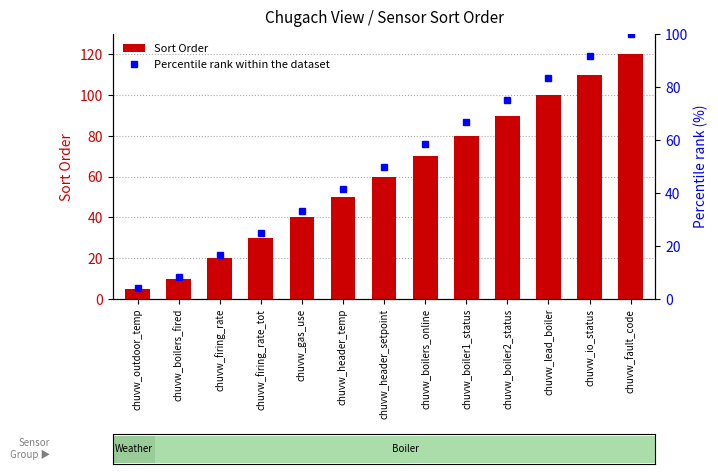

What is the approximate value of Percentile rank within the dataset at chuvw_fault_code?

100.0